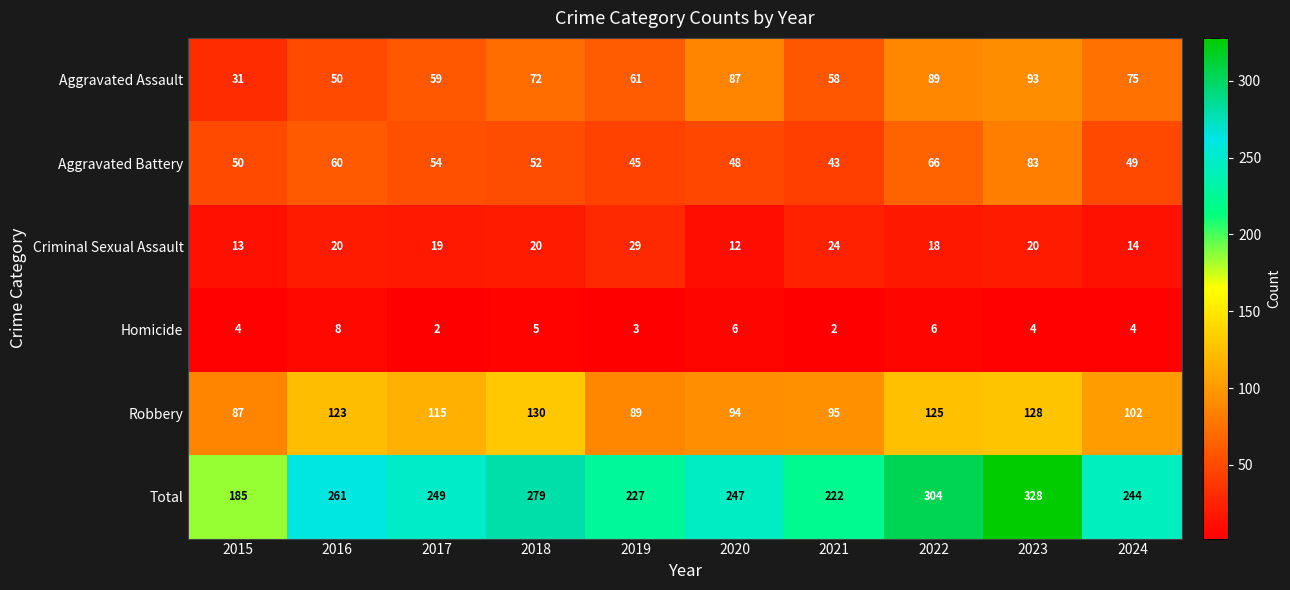

The value of Aggravated Battery at 2018 is 52. True or false?

True